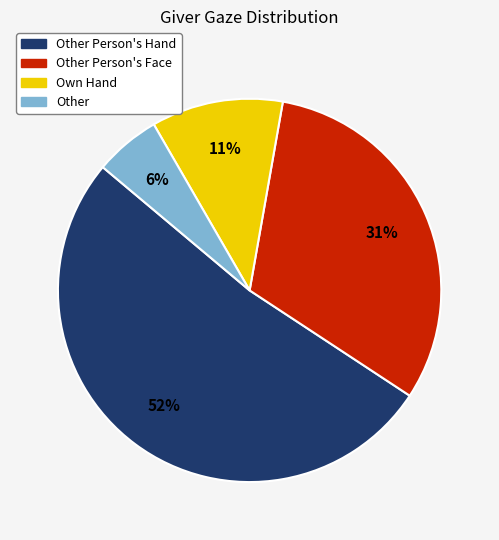

Is there a majority slice in this chart?

Yes